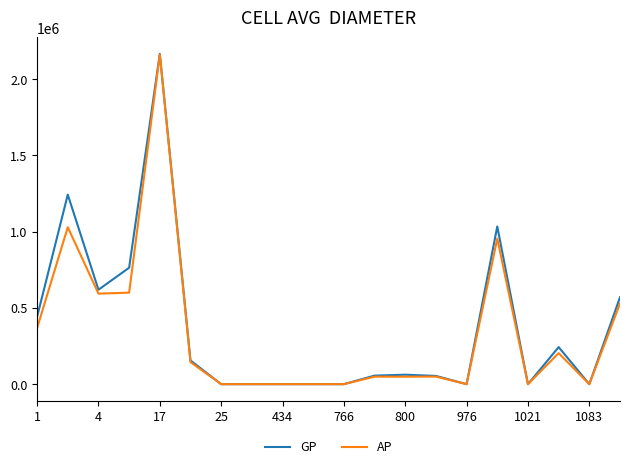

What is the difference between the maximum and minimum values in the GP series?

2165175